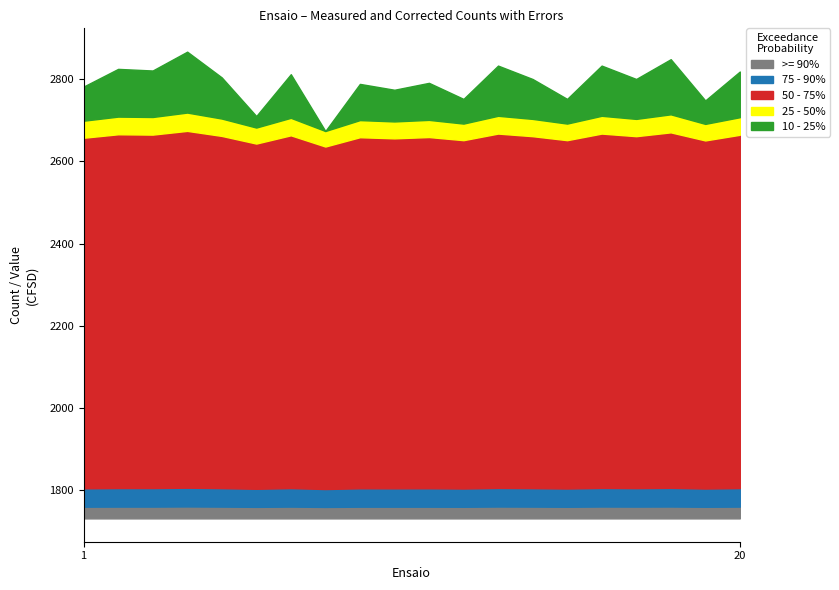

What is the minimum value for >= 90%?

27.8